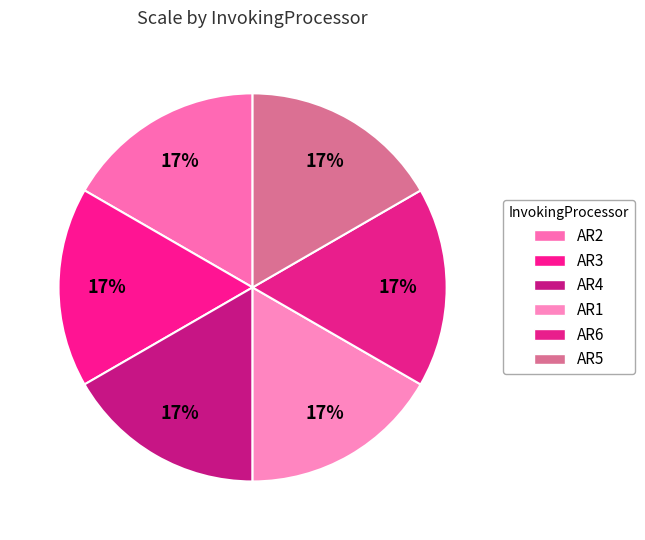

How many segments does this pie chart have?

6